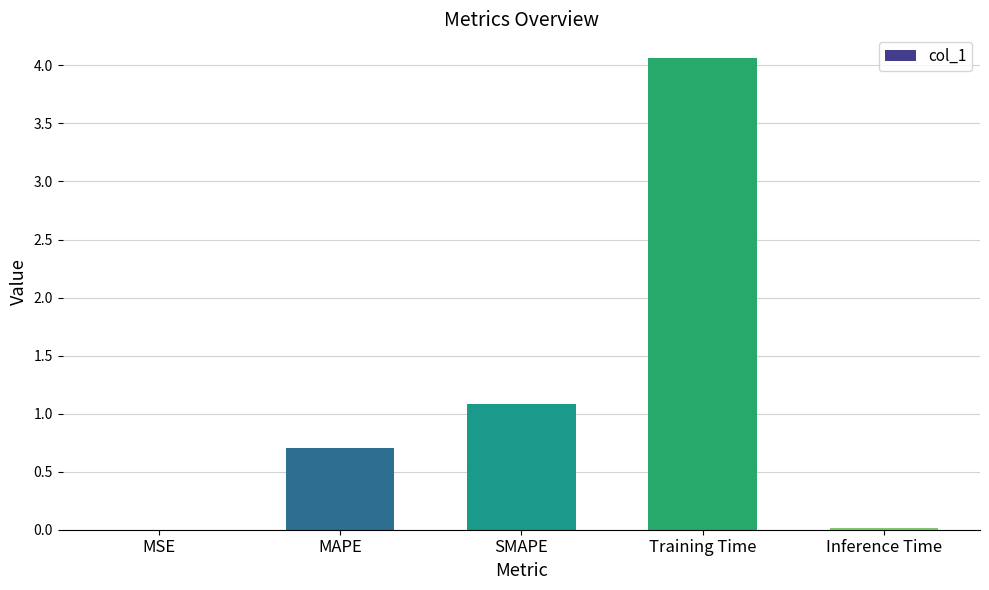

What is the approximate value at SMAPE?

1.1